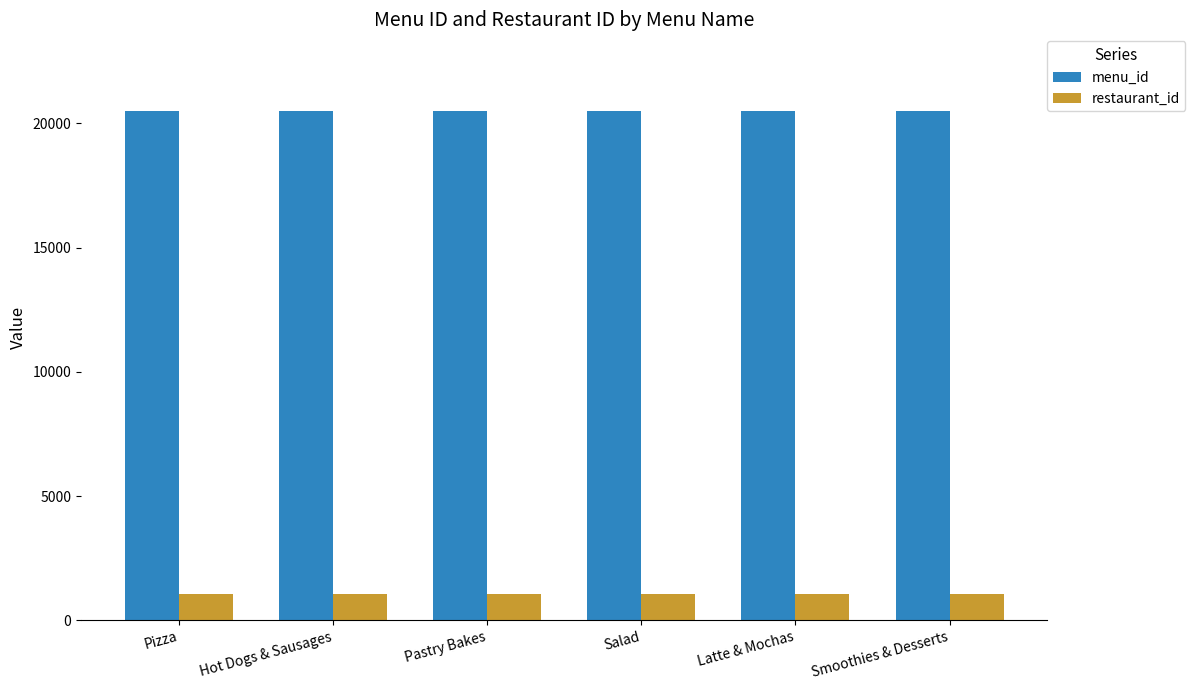

How many values in the menu_id series are below 20502?

3